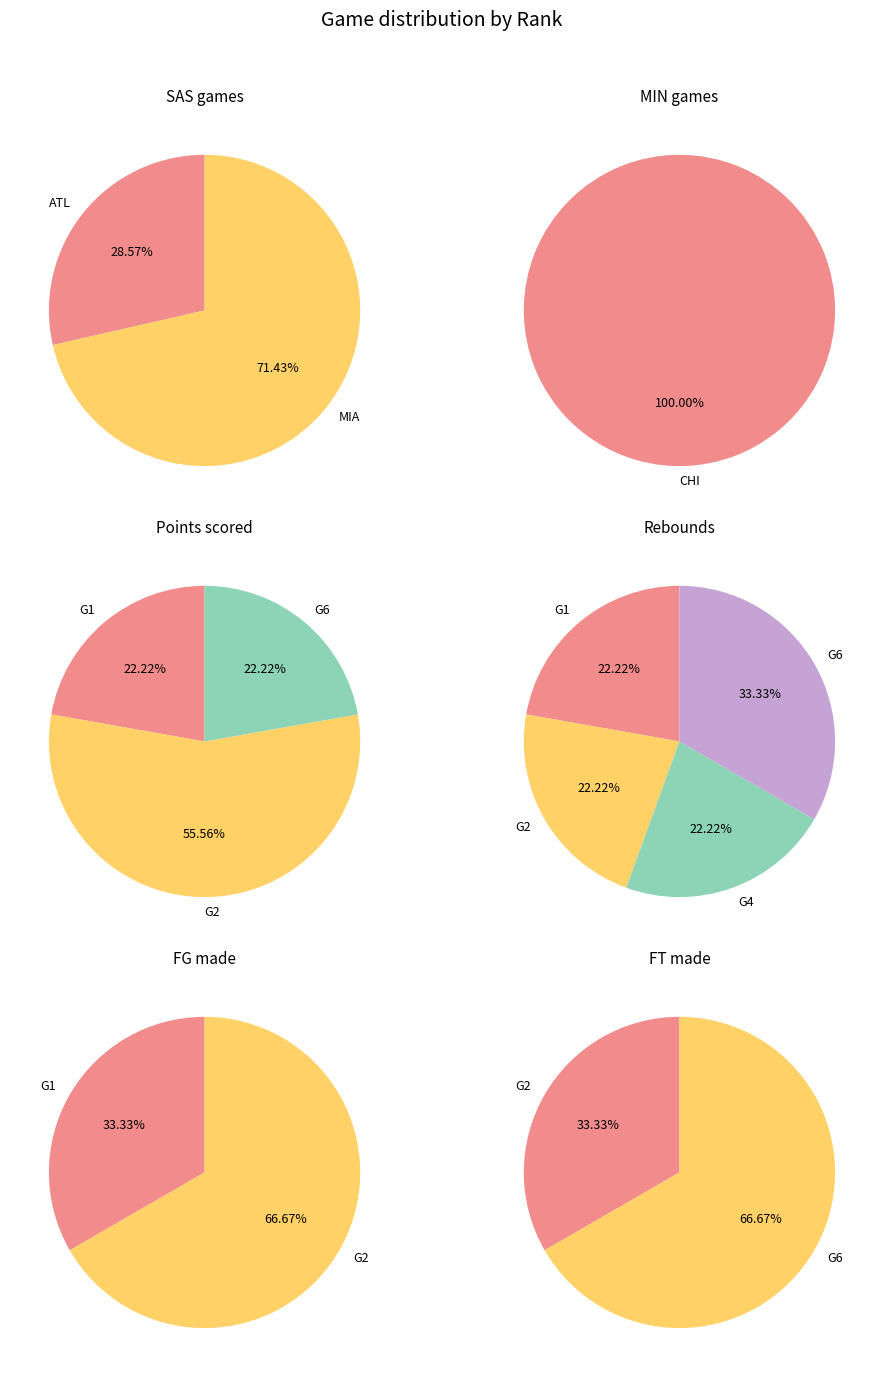

To the nearest percent, what is the average slice percentage?

25%